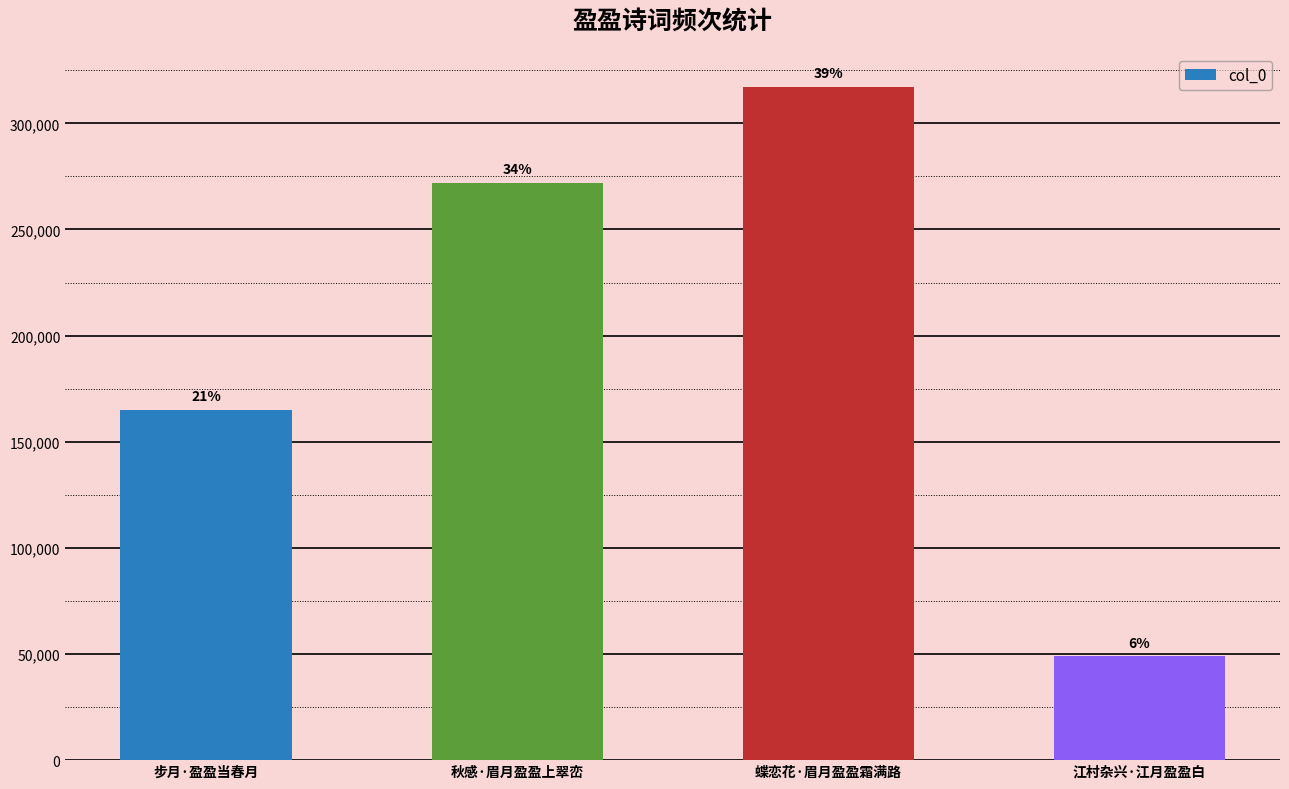

Are the bars horizontal?

No